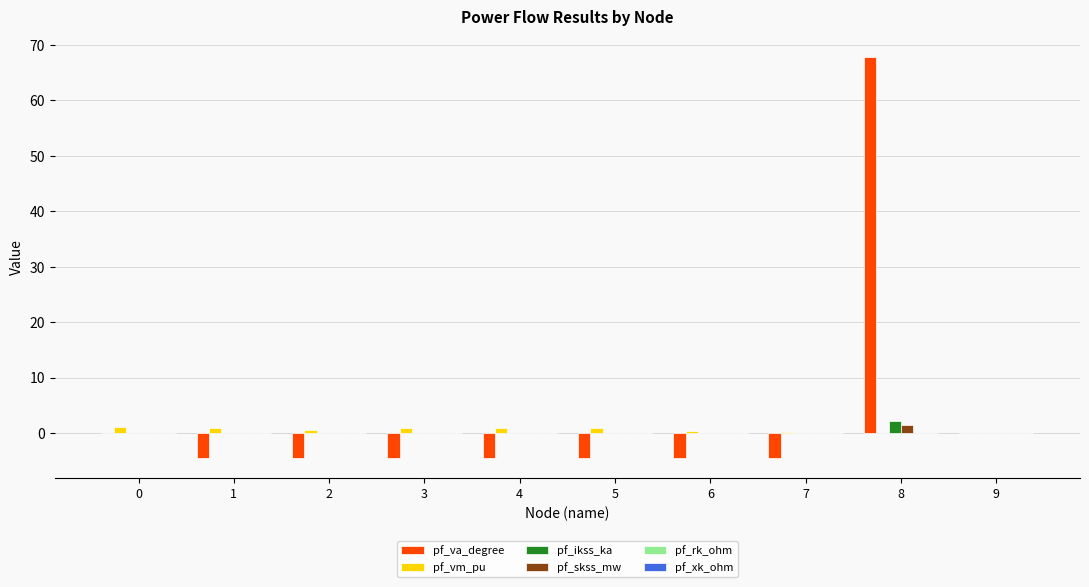

At which label does pf_ikss_ka reach its peak?

8